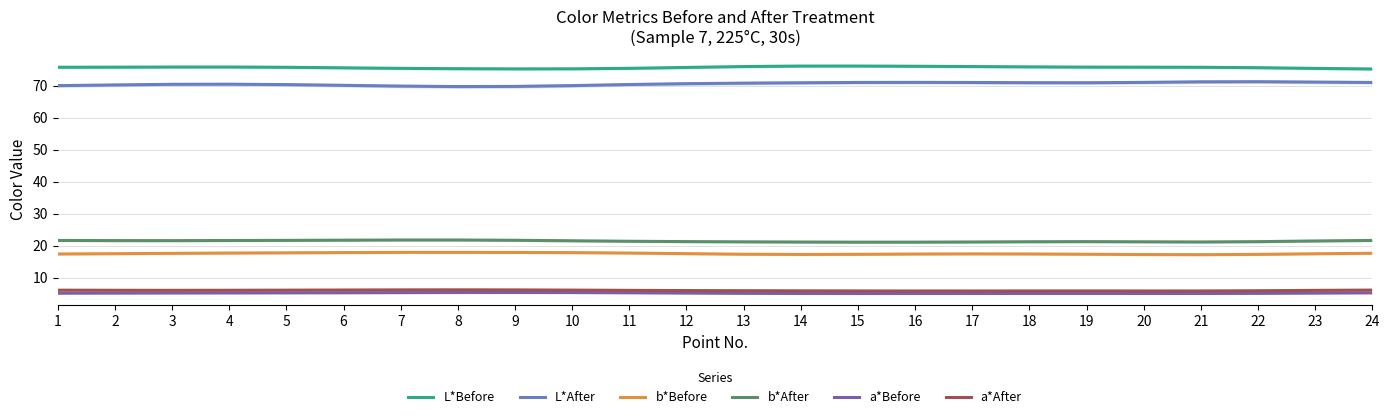

True or false: L*After has more than 2 interior local peaks.

True